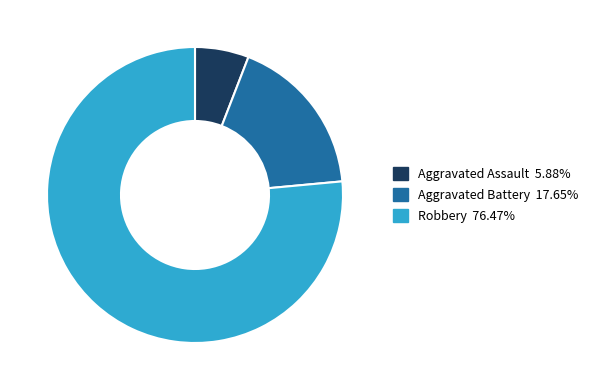

What is the ratio of the value at Robbery to the value at Aggravated Assault?

13.0